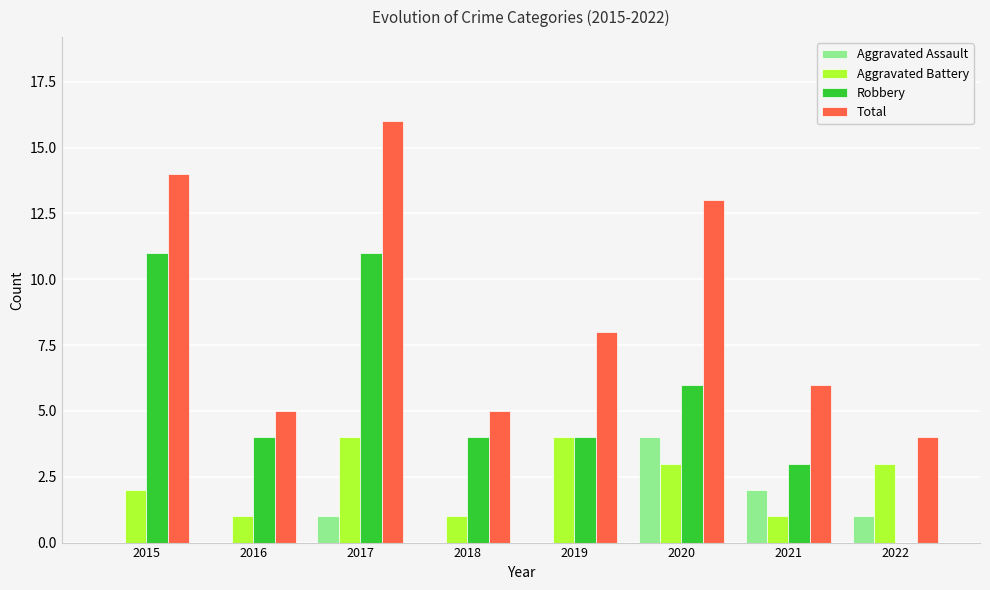

At which label is Aggravated Battery closest to 2?

2015